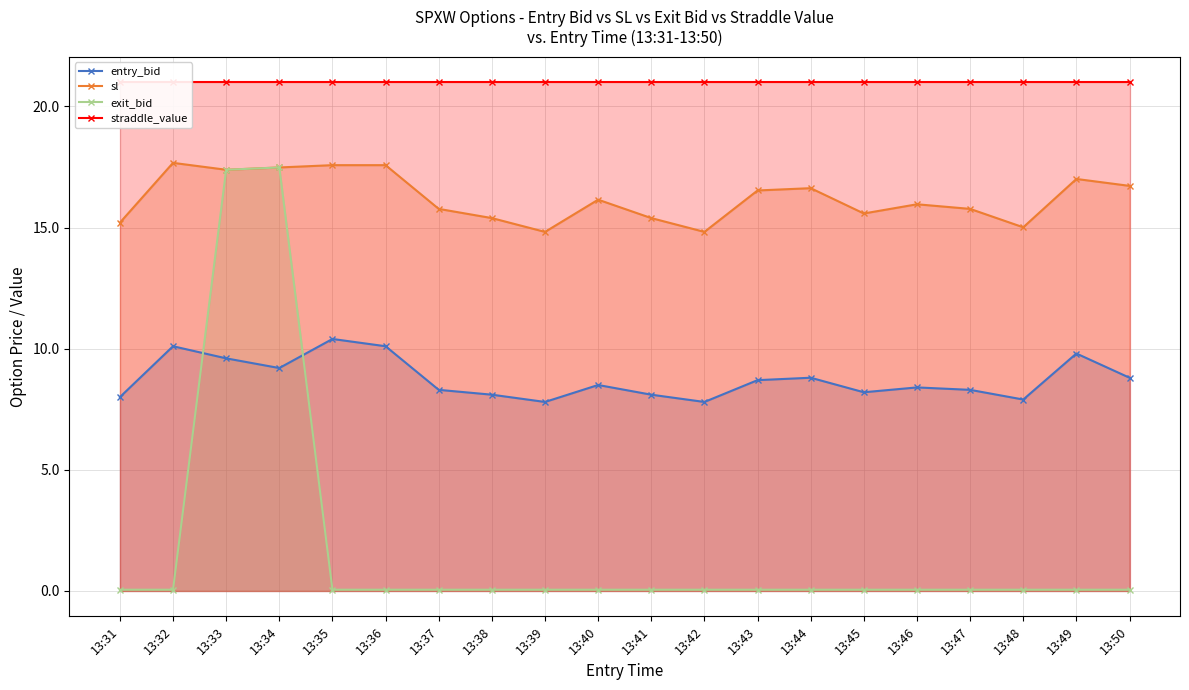

At which label does sl first exceed 16?

13:32